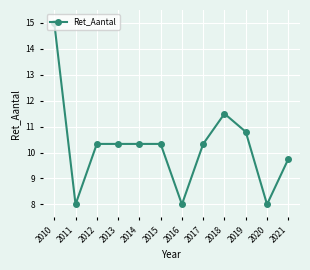

What is the minimum value shown in the chart?

8.0